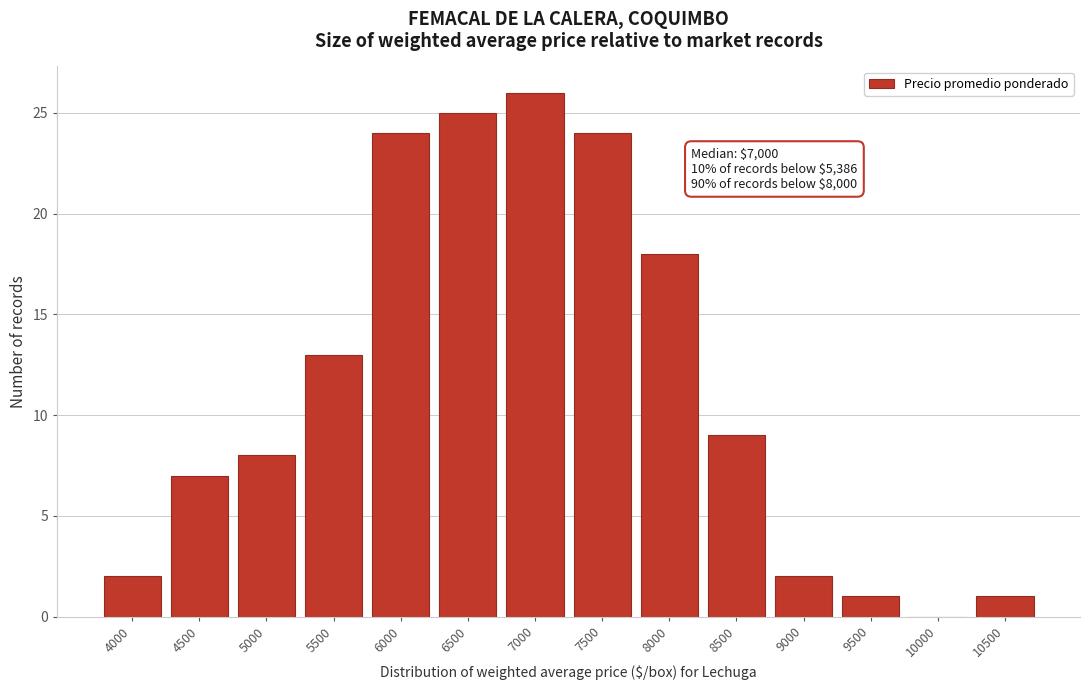

Reading left to right, extract all data points from this chart.

4000=2	4500=7	5000=8	5500=13	6000=24	6500=25	7000=26	7500=24	8000=18	8500=9	9000=2	9500=1	10000=0	10500=1